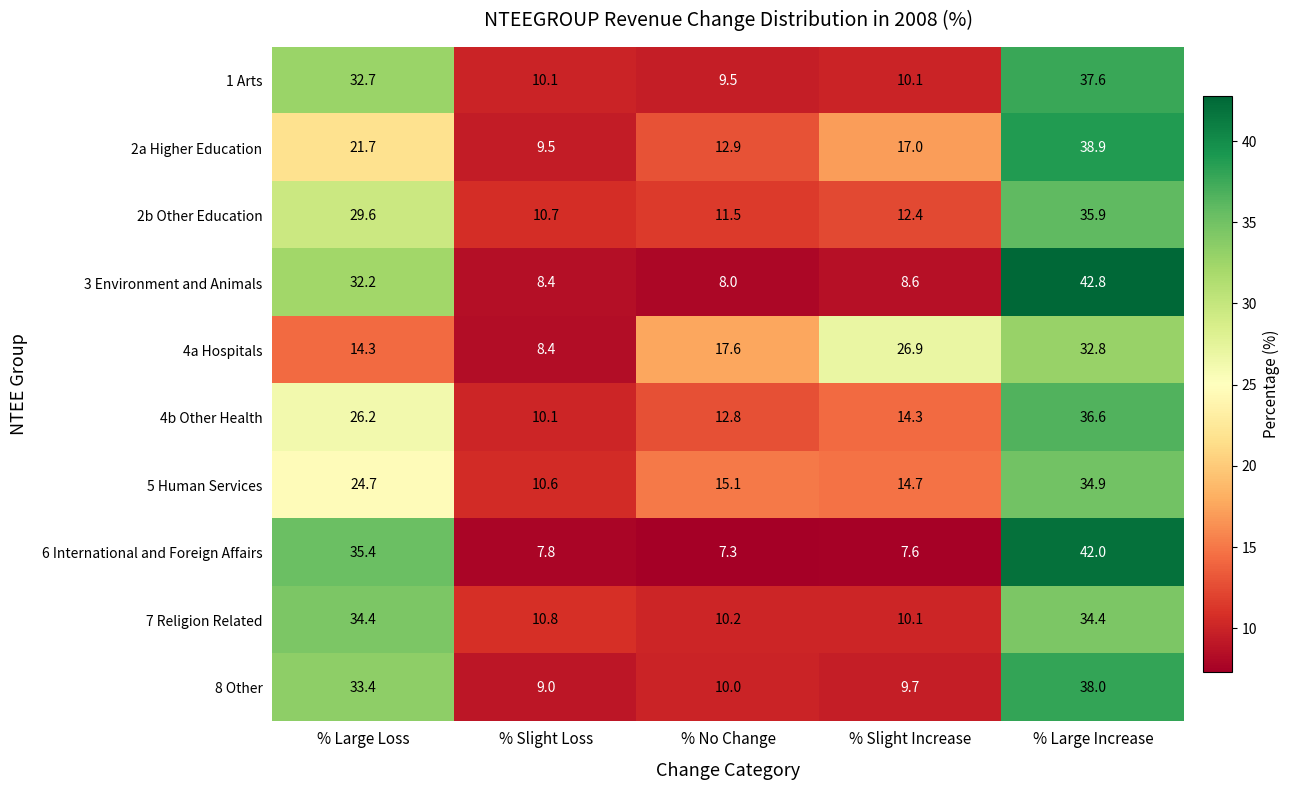

The value of 8 Other at % No Change is 4.8. True or false?

False